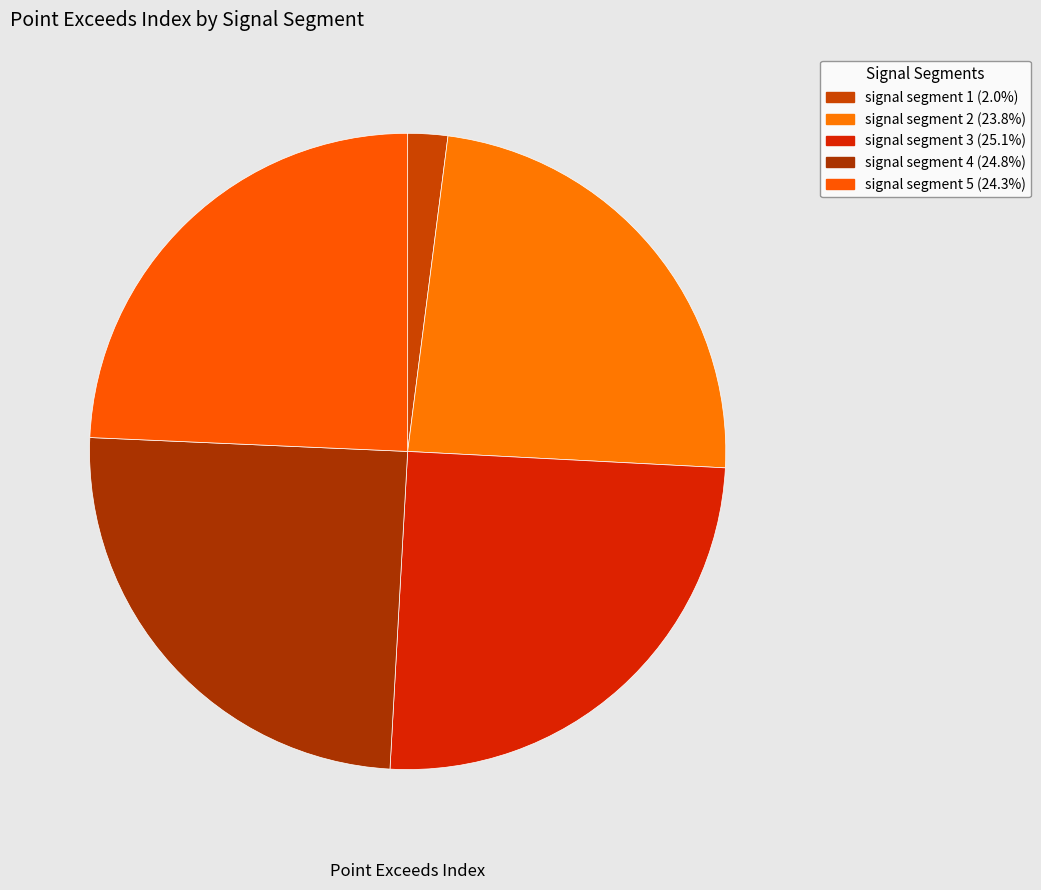

Combined, what portion of the pie is signal segment 3 and signal segment 2?

48.9%